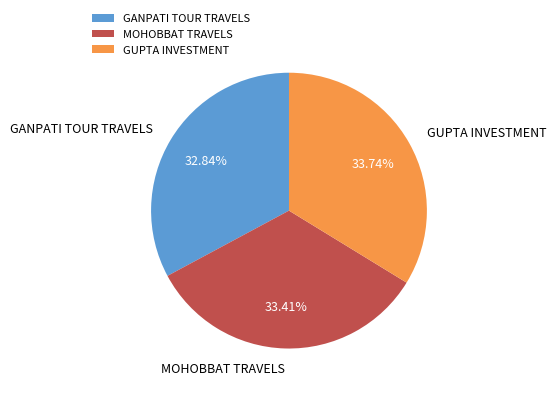

Approximately how many times larger is the value at GANPATI TOUR TRAVELS compared to MOHOBBAT TRAVELS?

1.0